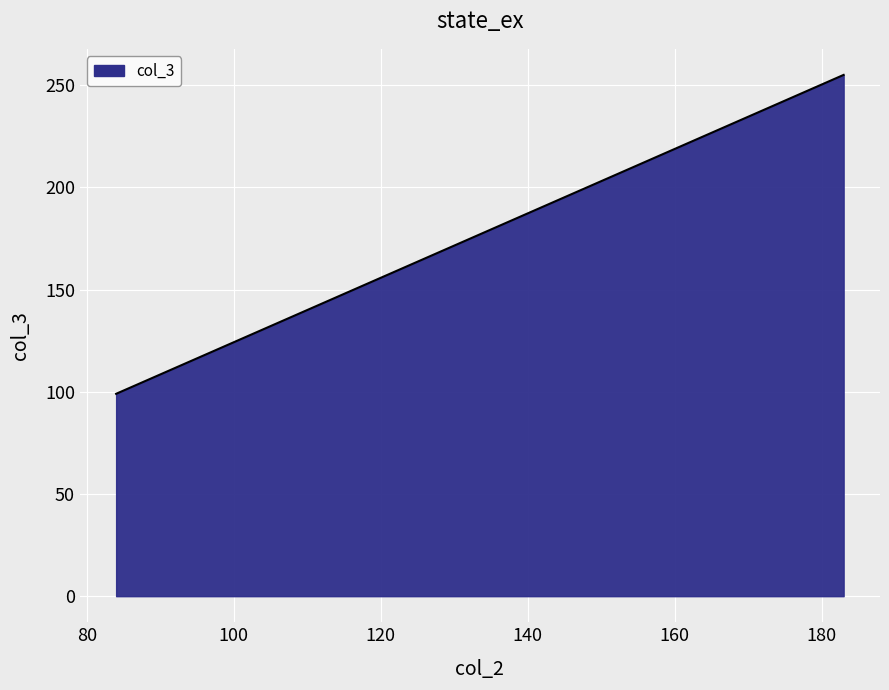

True or false: the data shows 423 at 183.

False